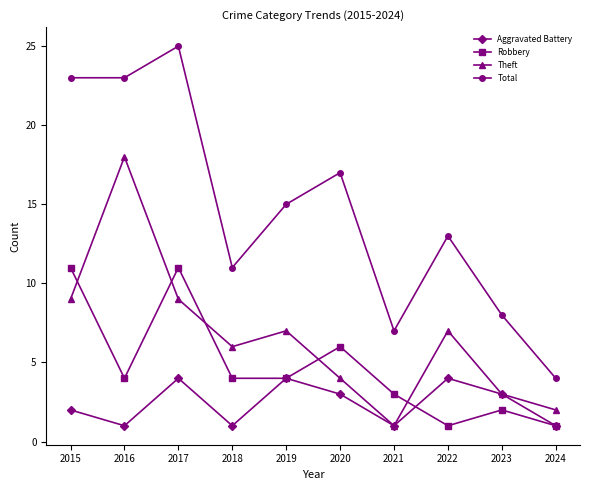

Where is Aggravated Battery nearest to the value 2?

2015